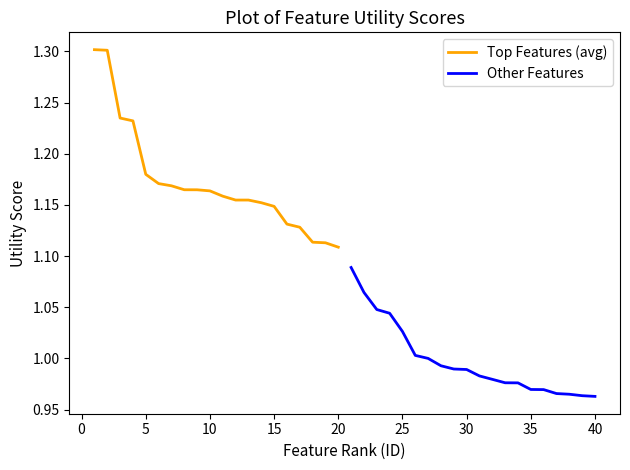

Is it true that Top Features (avg) equals 1.8 at 10?

False